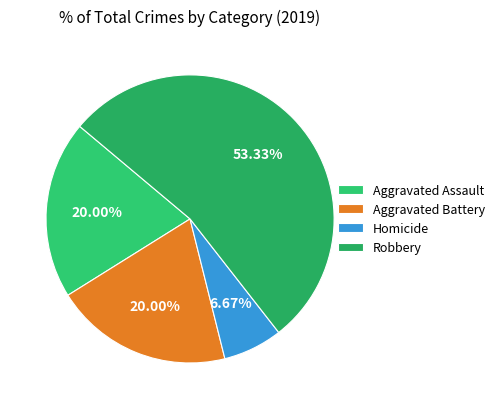

Which category has the smallest portion of the pie?

Homicide